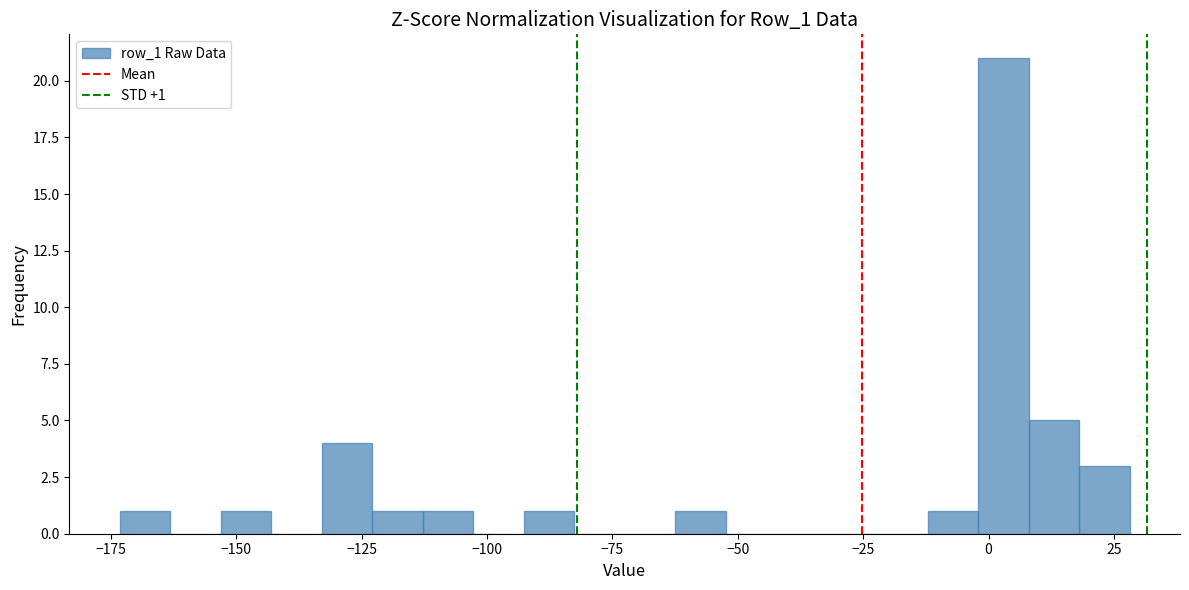

Read against the x-axis, roughly where is the centre of the tallest bar?

5